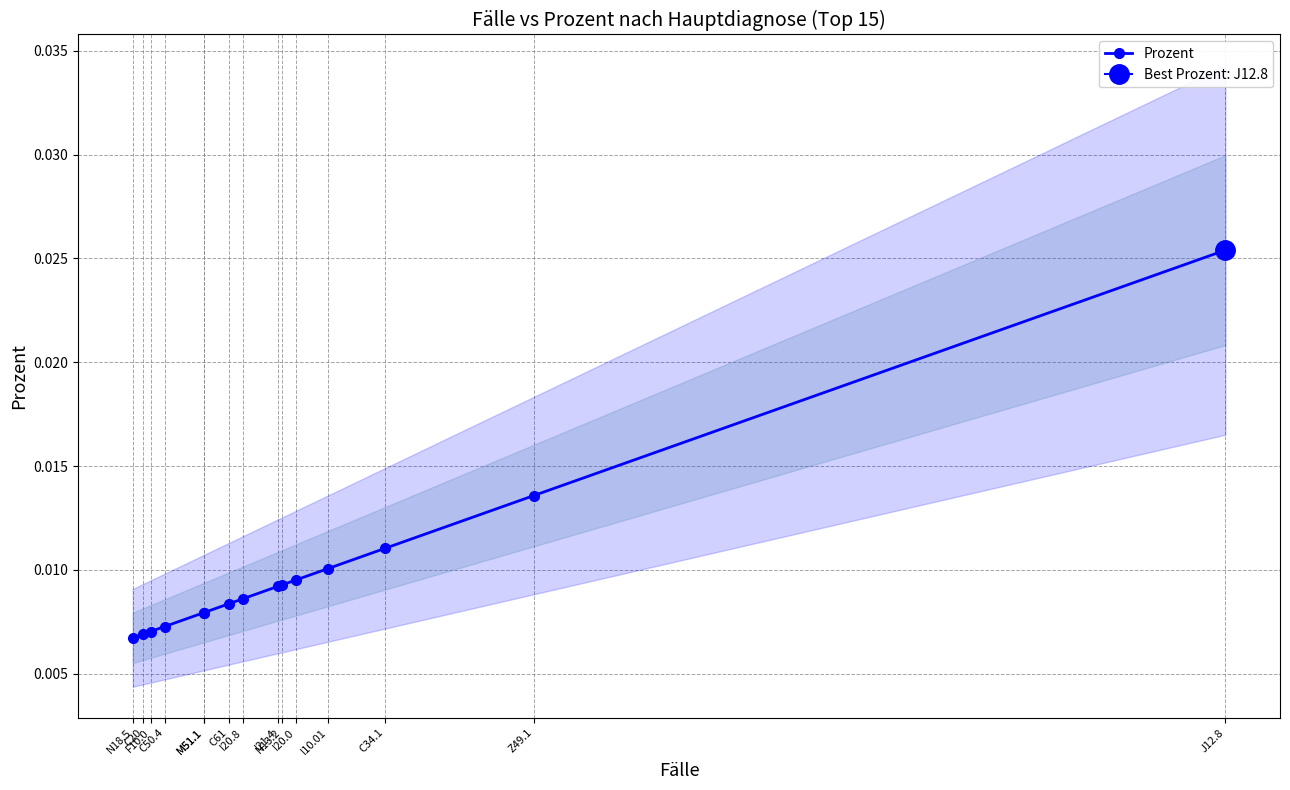

Which label corresponds to the largest value in the chart?

J12.8